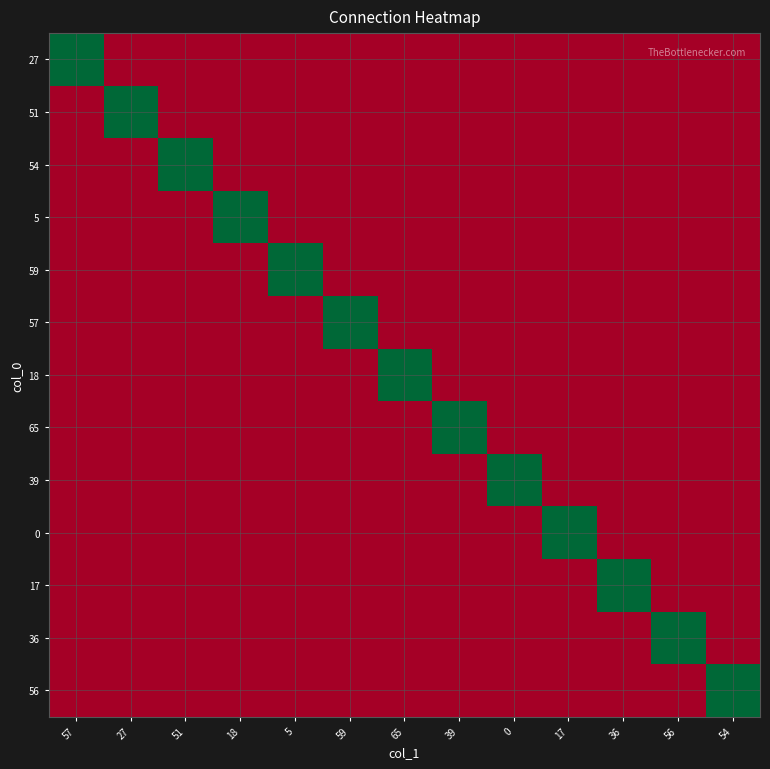

At 54, list the series in order from smallest to largest.

27, 51, 54, 5, 59, 57, 18, 65, 39, 0, 17, 36, 56